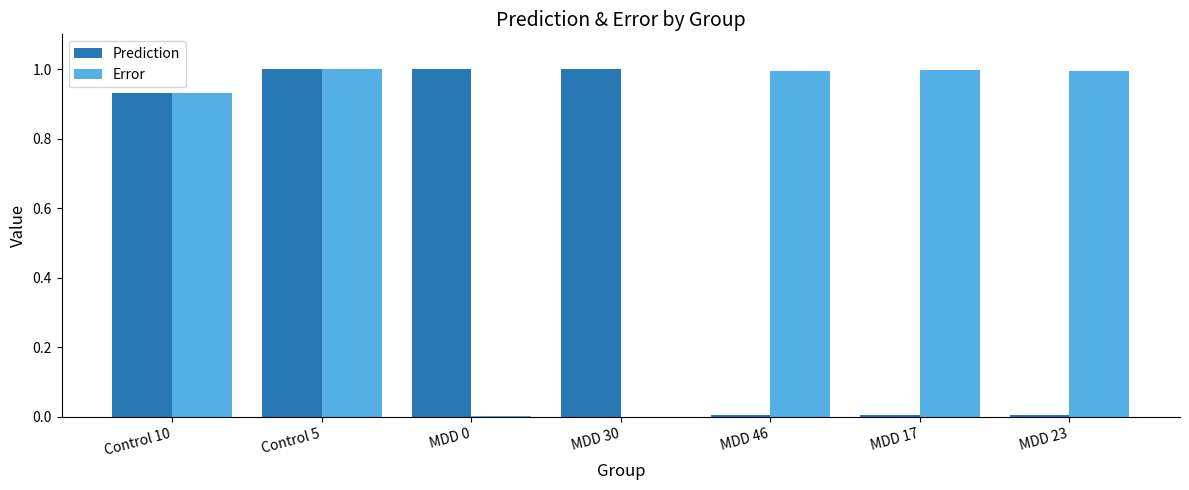

What is the average value of the Prediction series?

0.6